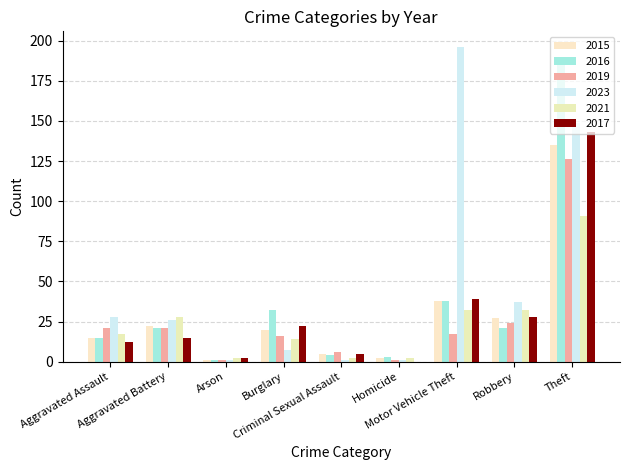

At Robbery, list the series in order from smallest to largest.

2016, 2019, 2015, 2017, 2021, 2023